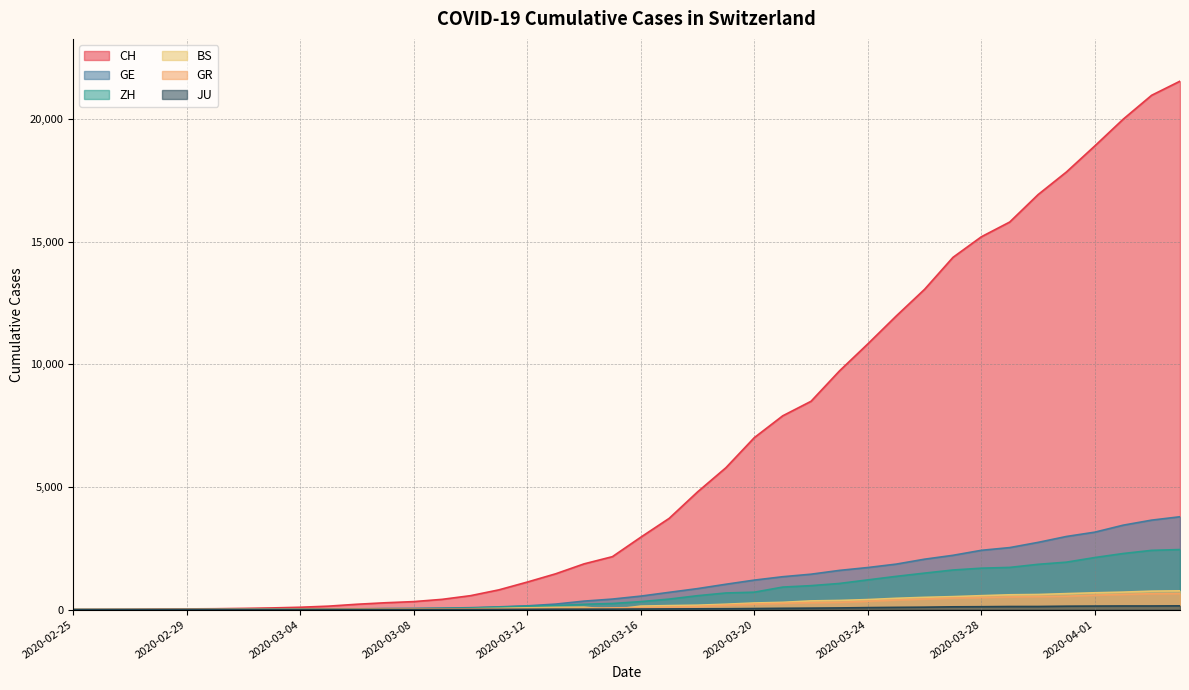

The value of JU at 2020-03-05 is 4. True or false?

True